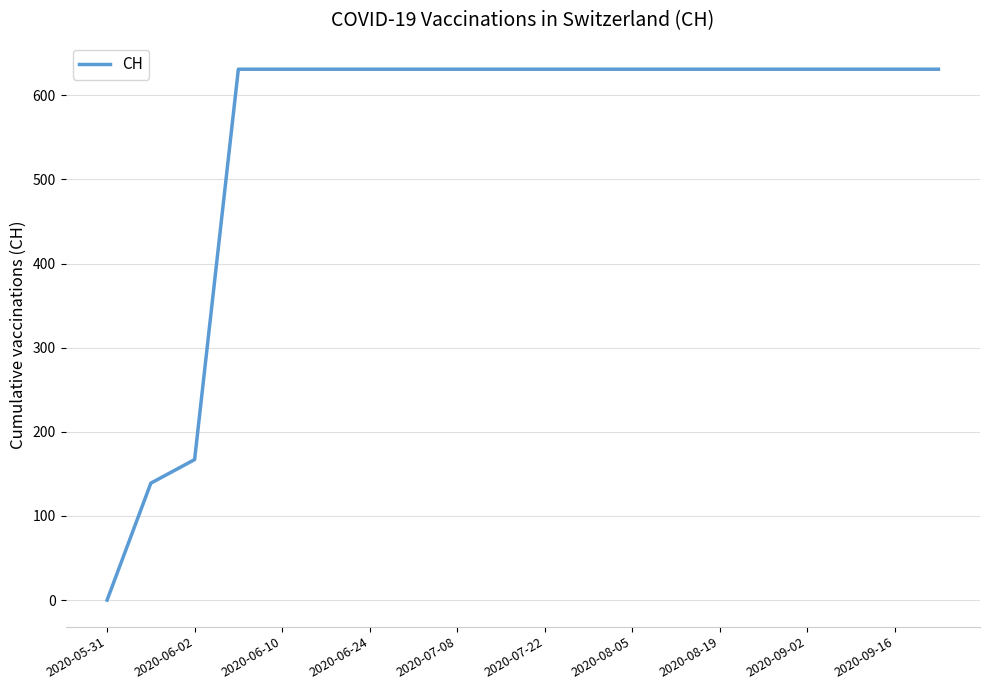

Reading left to right, transcribe all the data shown in this chart.

0	139	167	631	631	631	631	631	631	631	631	631	631	631	631	631	631	631	631	631